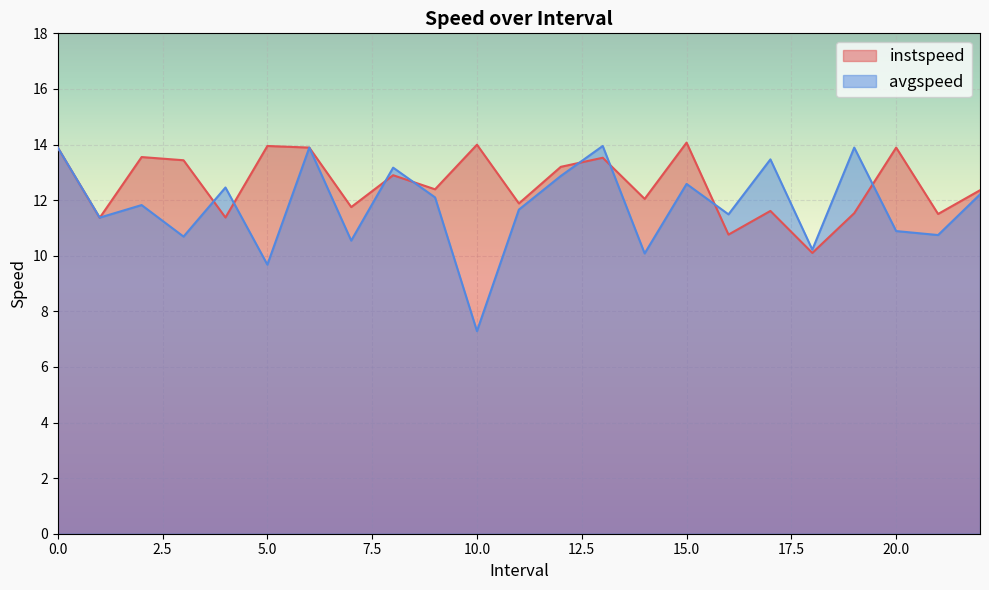

At which label is avgspeed closest to 10?

14.0